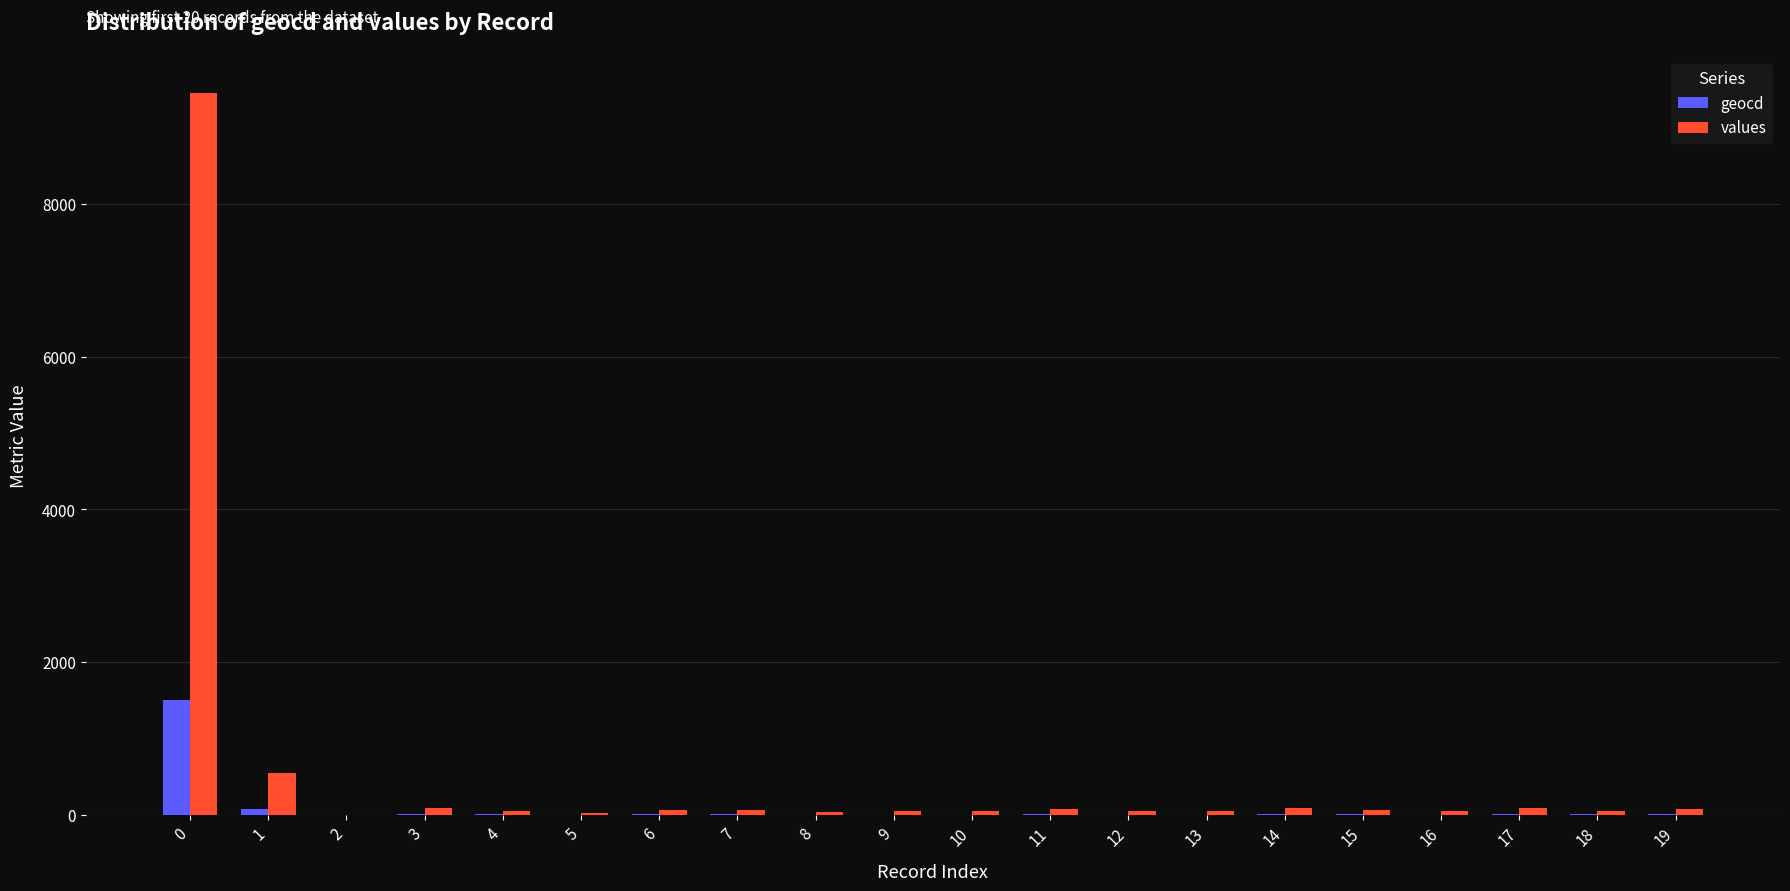

How many categories are shown in the chart?

20